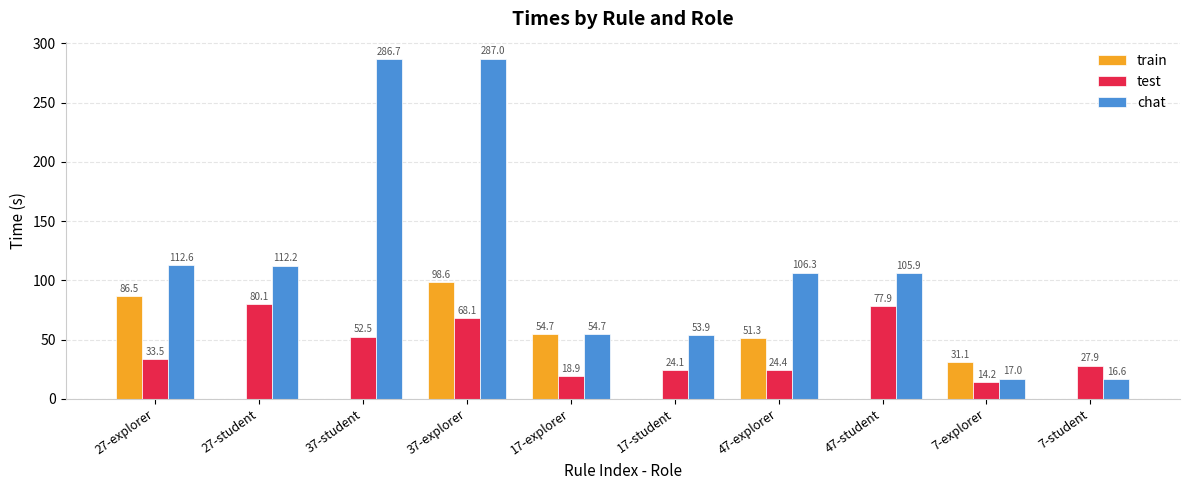

True or false: chat has a value of 157.4 at 47-explorer.

False